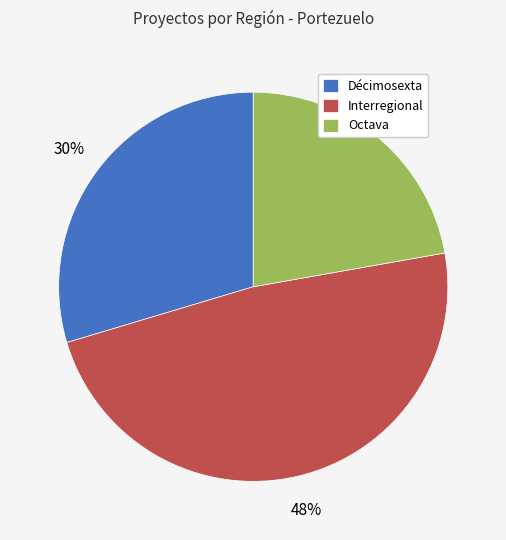

Is there a majority slice in this chart?

No